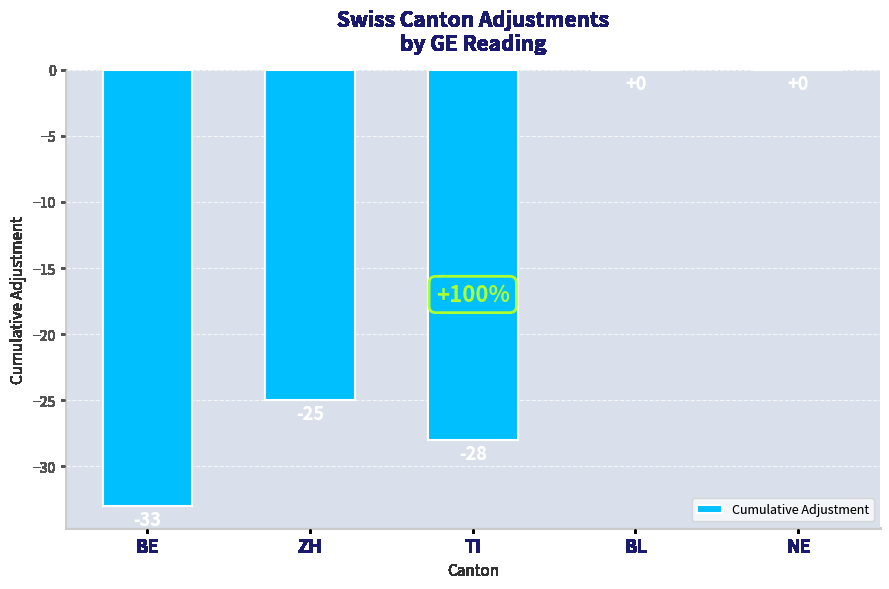

What is the sum of all values?

-86